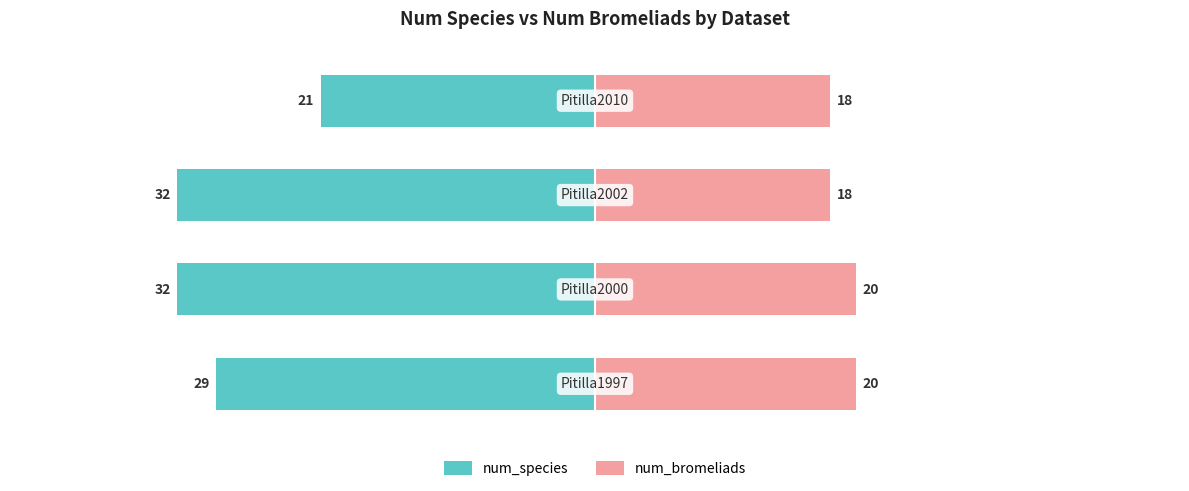

Count the number of data series in this chart.

2